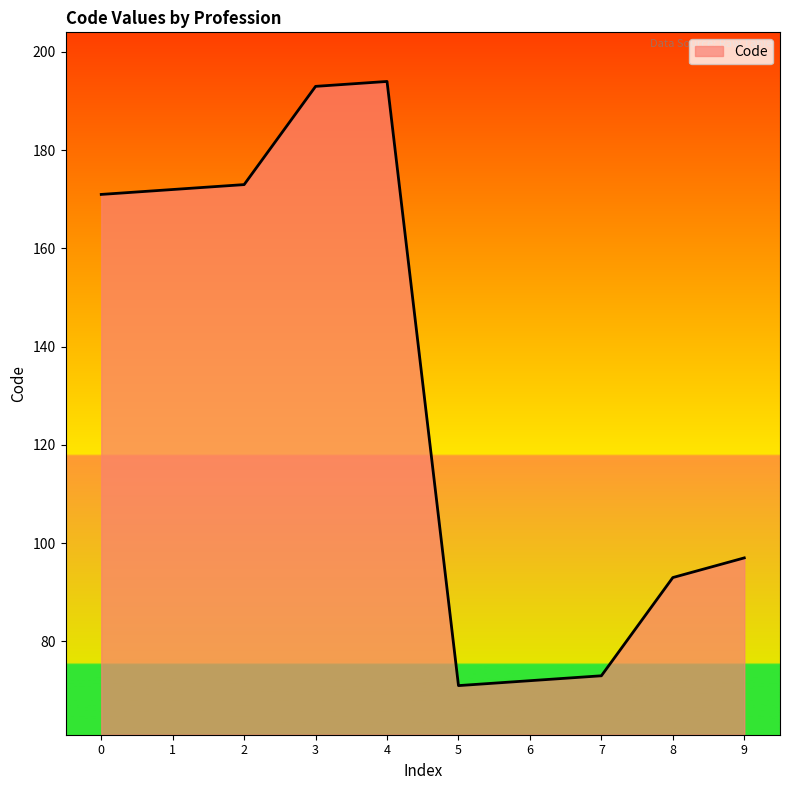

What is the greatest value displayed?

194